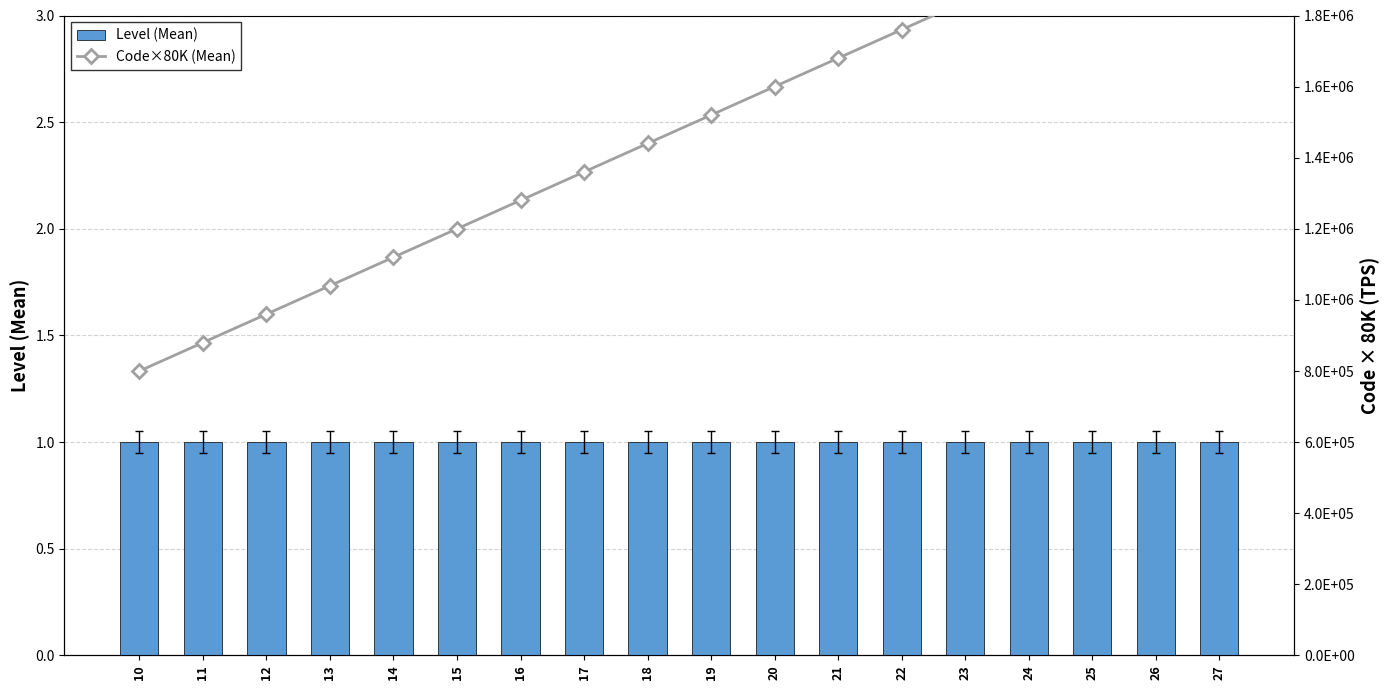

The value of Code×80K (Mean) at 15 is 525260. True or false?

False